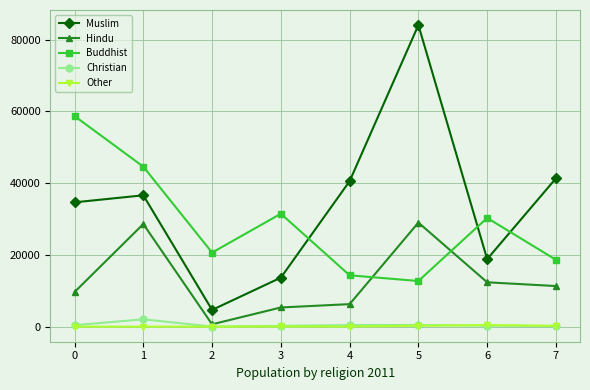

The value of Muslim at 6 is 26495. True or false?

False